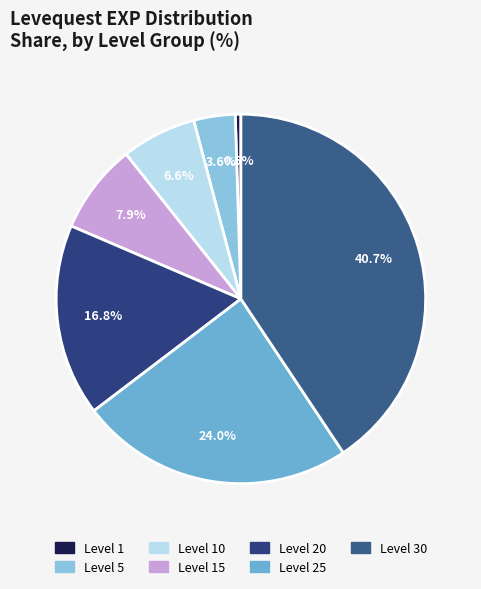

How many slices are in this pie chart?

7